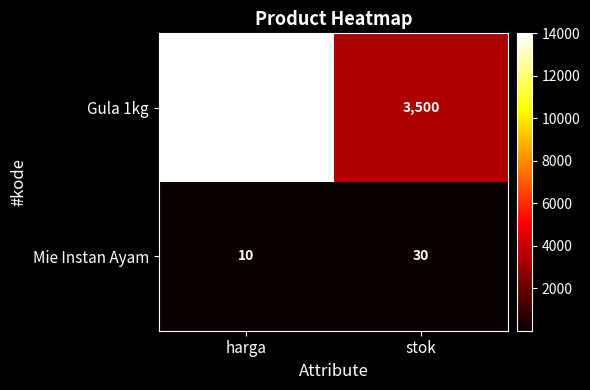

Is it true that Gula 1kg equals 1865 at stok?

False